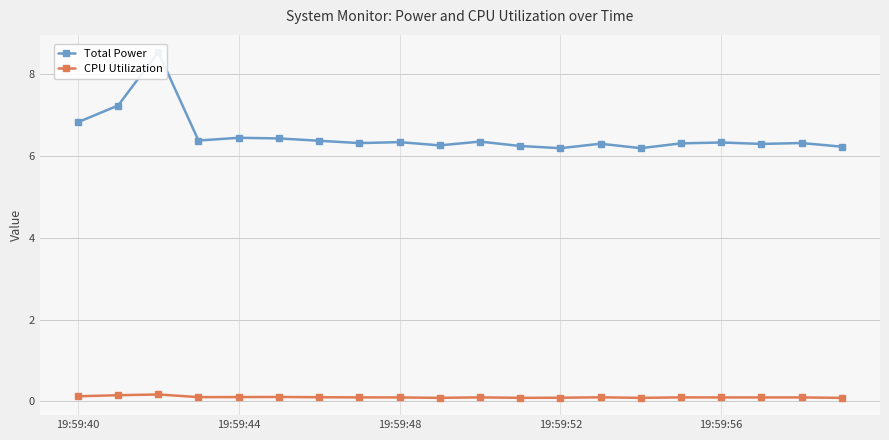

Is the value of CPU Utilization at 6 greater than the value of Total Power at 6?

No